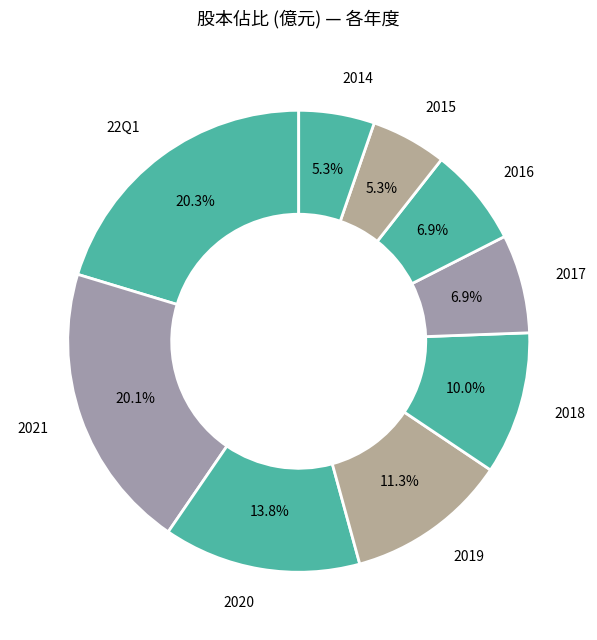

Between 2018 and 2017, which is larger?

2018